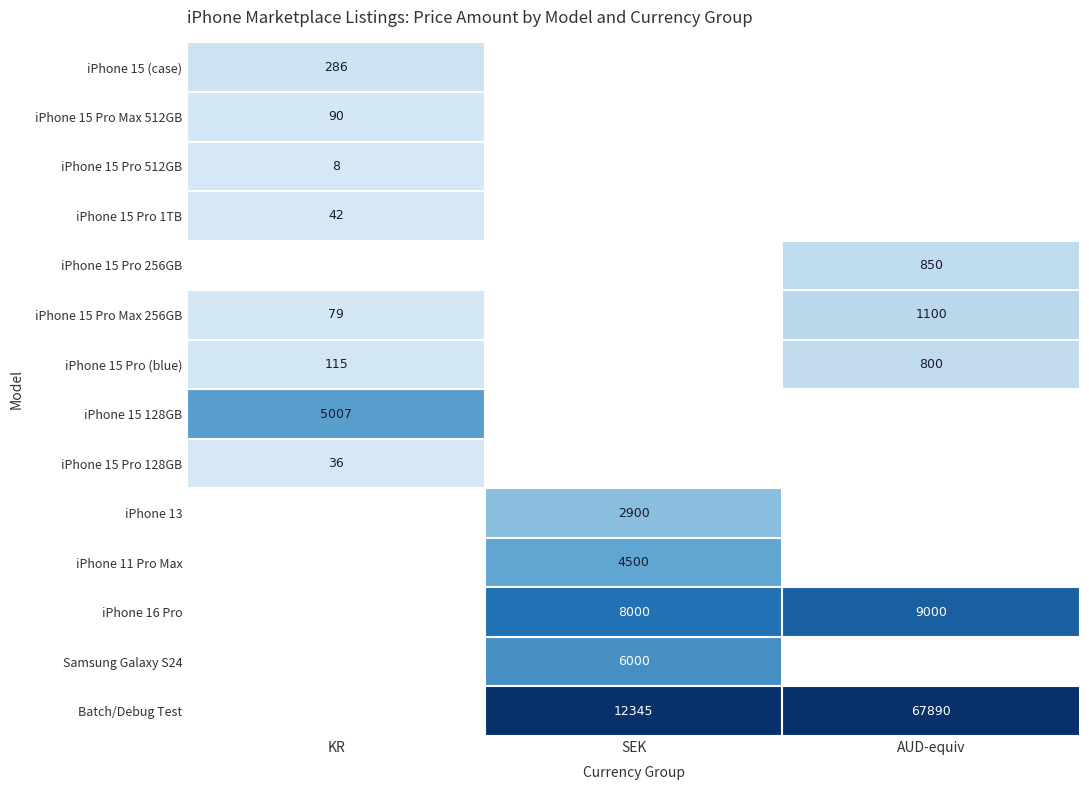

The iPhone 15 128GB series shows 5007 at KR. True or false?

True